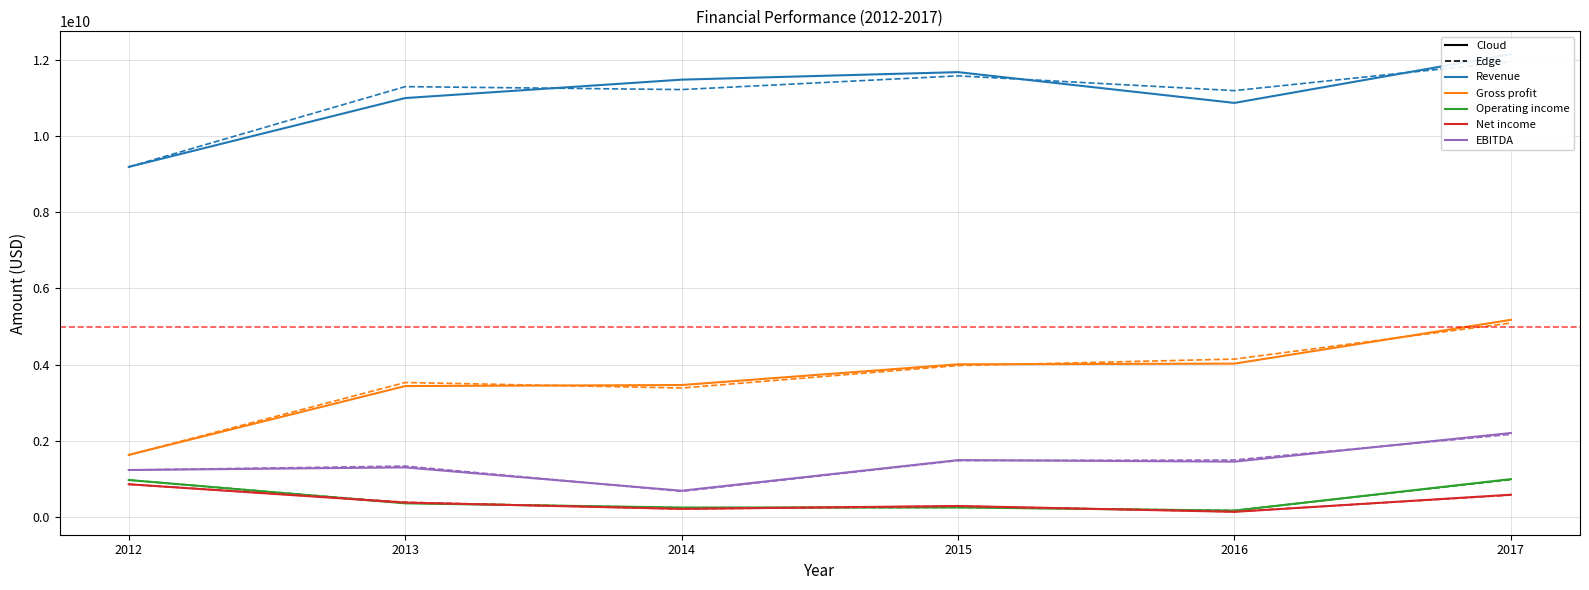

What is the greatest value displayed?

12154895000